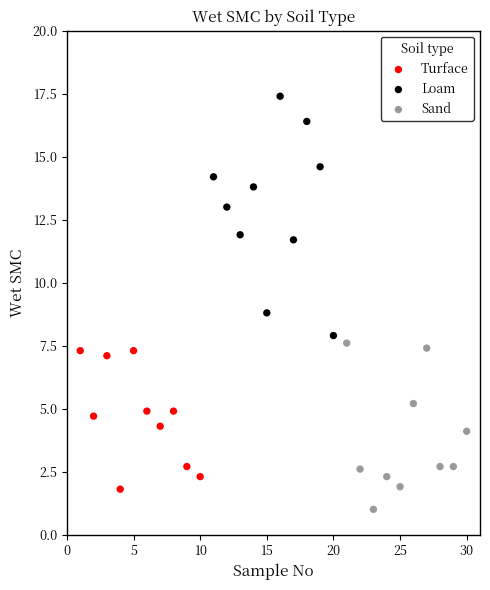

Which series contains the highest Y value?

Loam